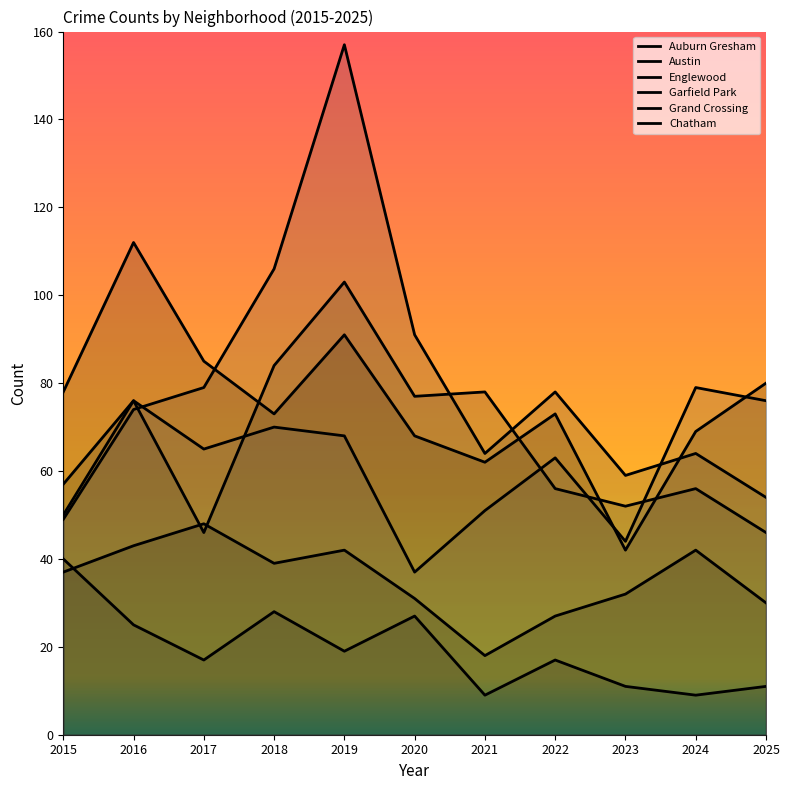

At how many categories does at least one series exceed 99?

3